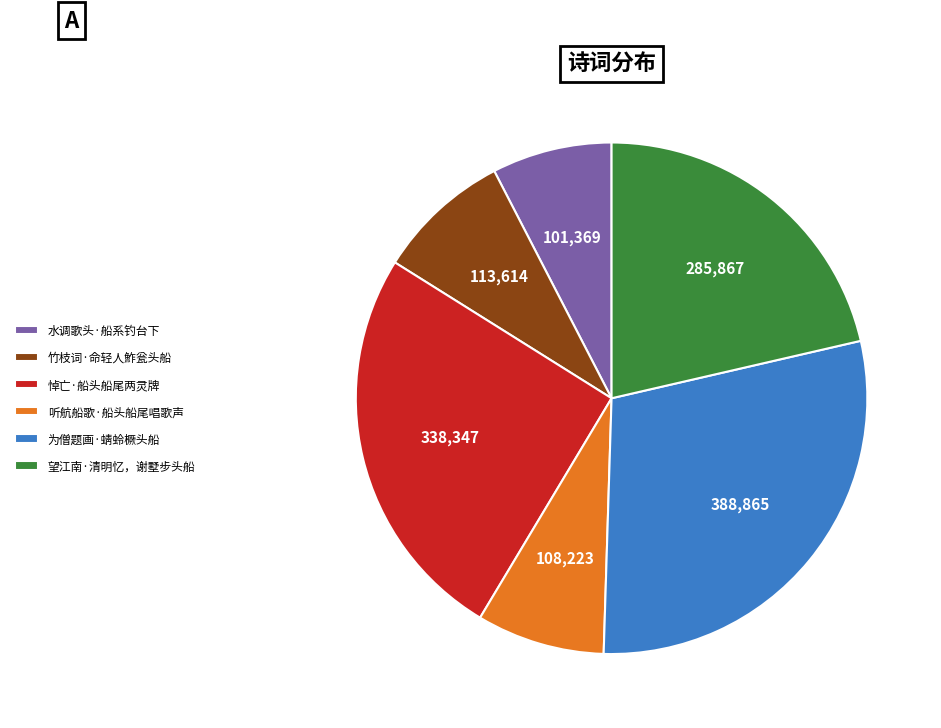

What is the largest slice in the pie chart?

为僧题画·蜻蛉橛头船